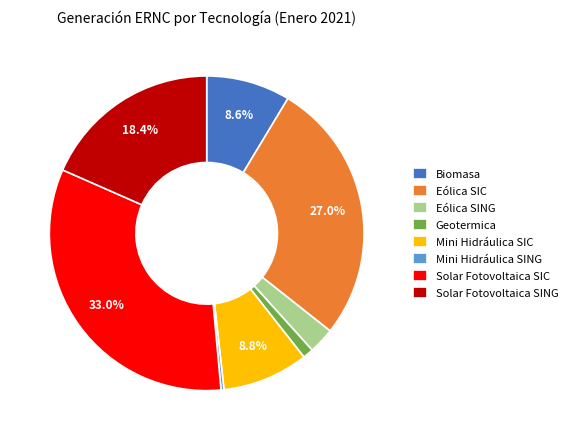

The Mini Hidráulica SING slice represents 0% of the pie. True or false?

True